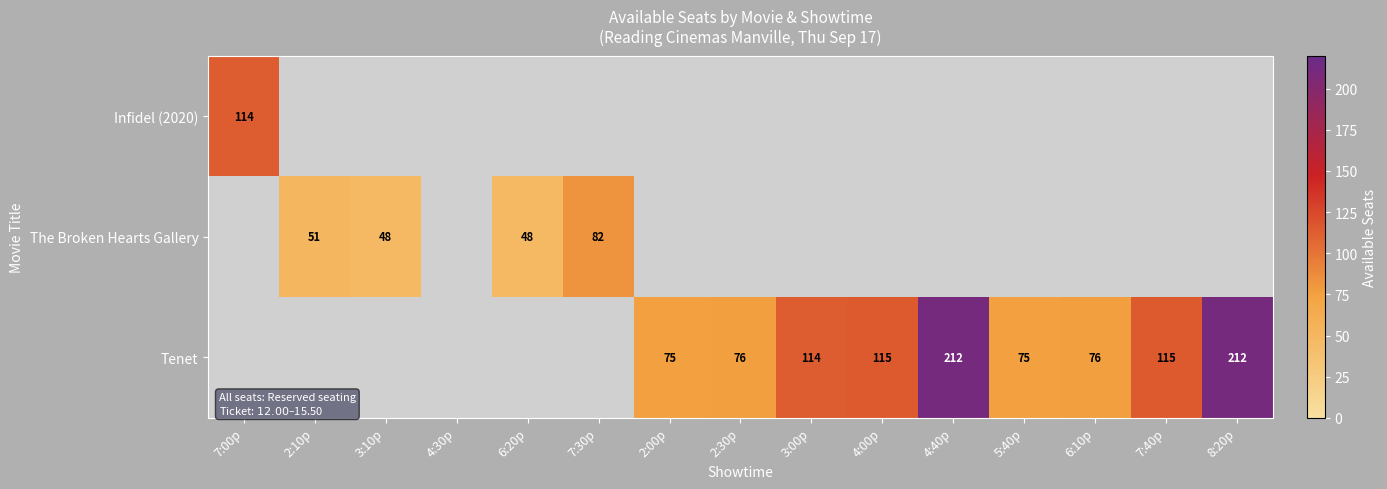

The value of Tenet at 4:00p is 115. True or false?

True